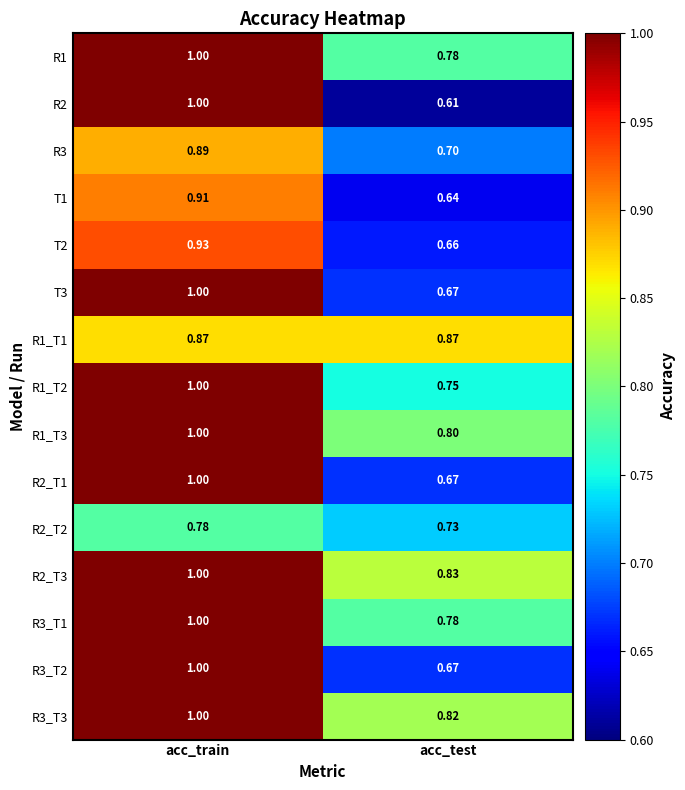

List the labels in order of R1_T3 value, smallest first.

acc_test, acc_train